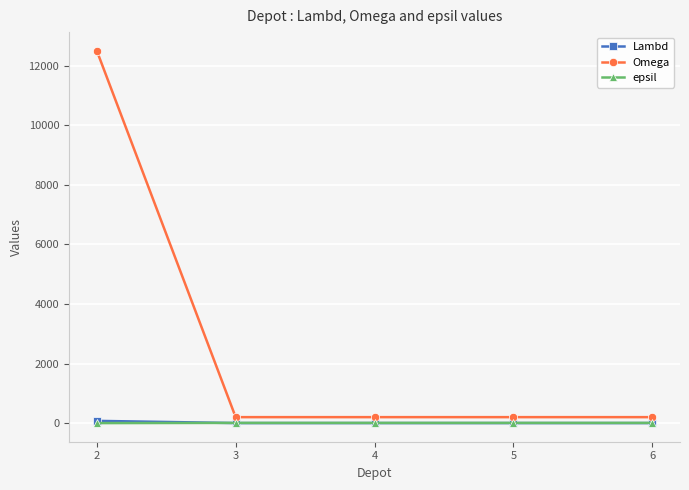

How many values in the Omega series exceed 200?

1